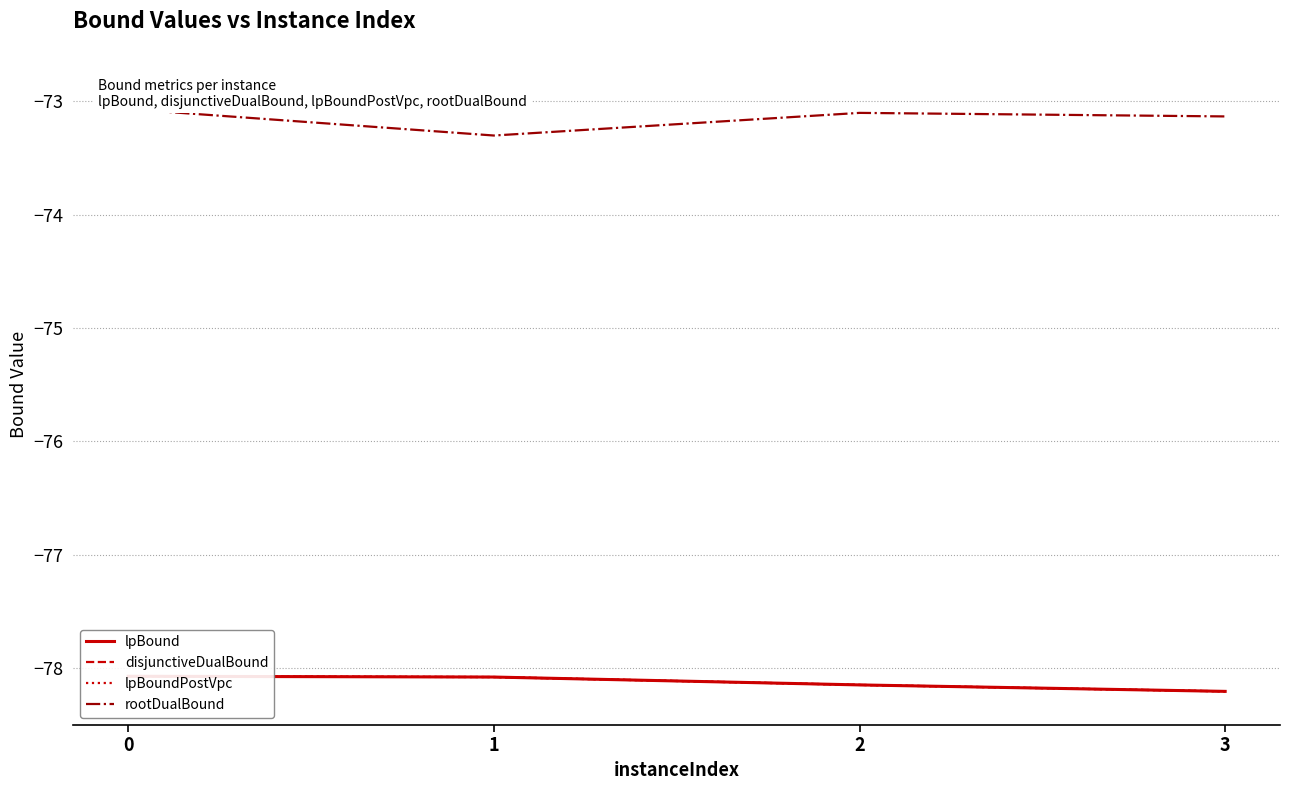

What is the lowest value of the rootDualBound series?

-73.3